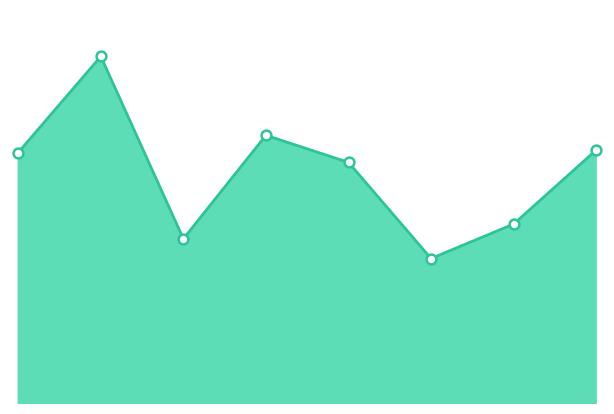

Does the chart have visible grid lines?

No